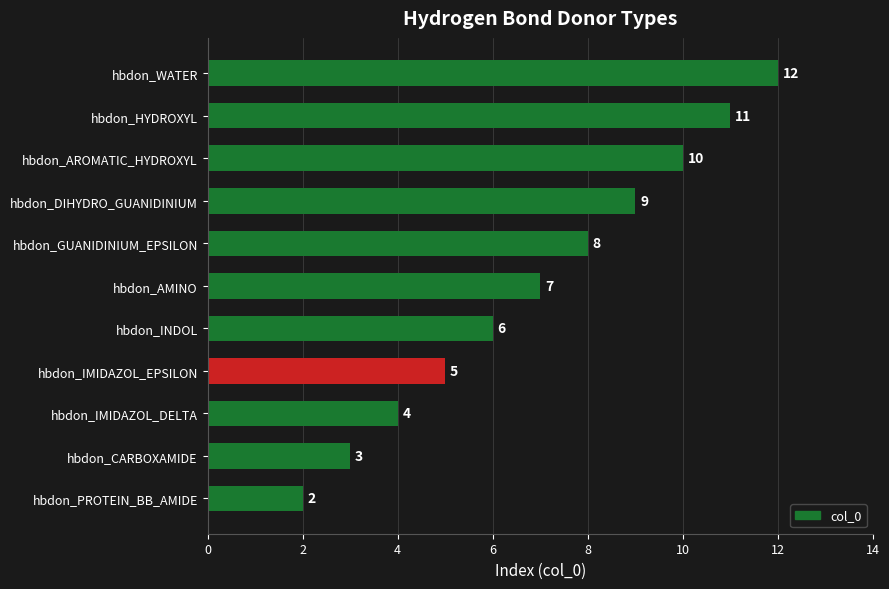

Reading top to bottom, list all the values displayed in this chart.

hbdon_WATER=12	hbdon_HYDROXYL=11	hbdon_AROMATIC_HYDROXYL=10	hbdon_DIHYDRO_GUANIDINIUM=9	hbdon_GUANIDINIUM_EPSILON=8	hbdon_AMINO=7	hbdon_INDOL=6	hbdon_IMIDAZOL_EPSILON=5	hbdon_IMIDAZOL_DELTA=4	hbdon_CARBOXAMIDE=3	hbdon_PROTEIN_BB_AMIDE=2